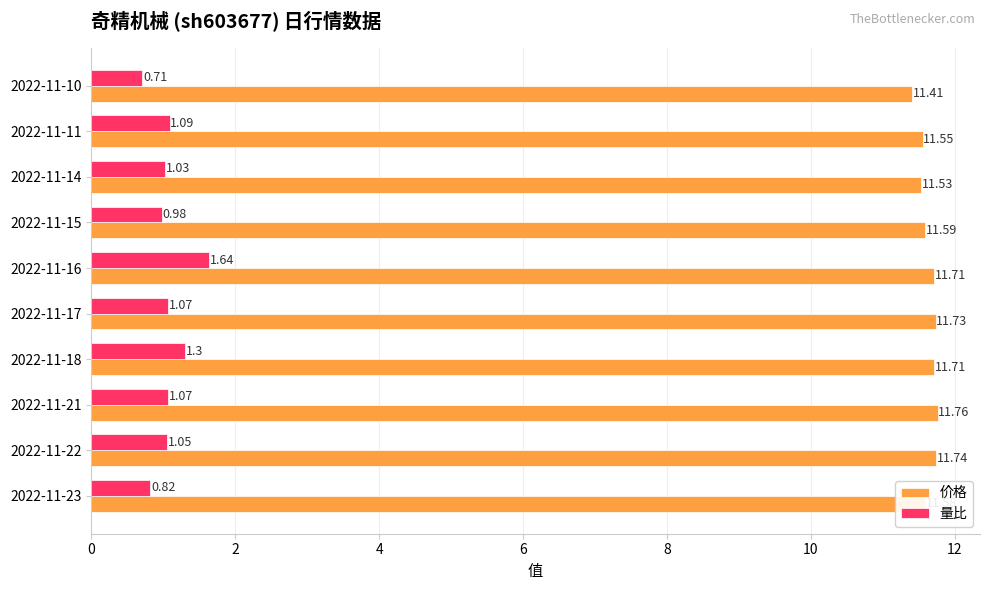

Is the value of 量比 at 2022-11-21 greater than the value of 价格 at 2022-11-15?

No